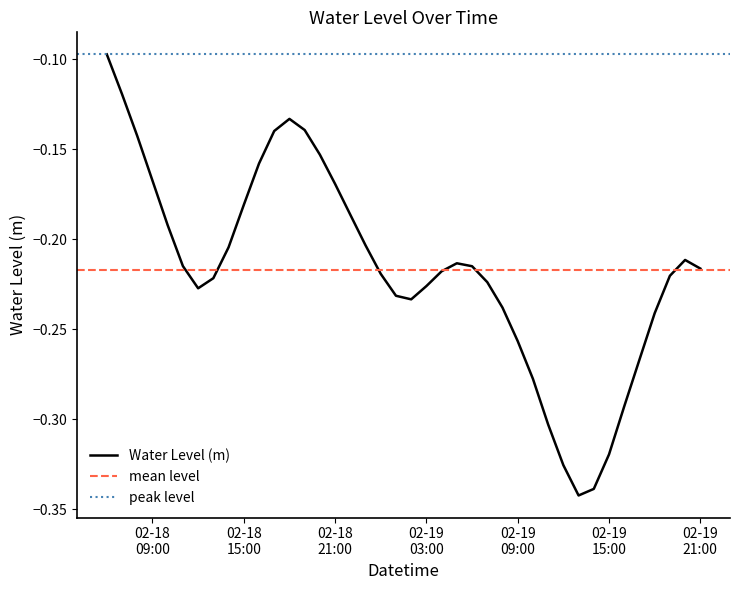

What is the smallest value displayed?

-0.3